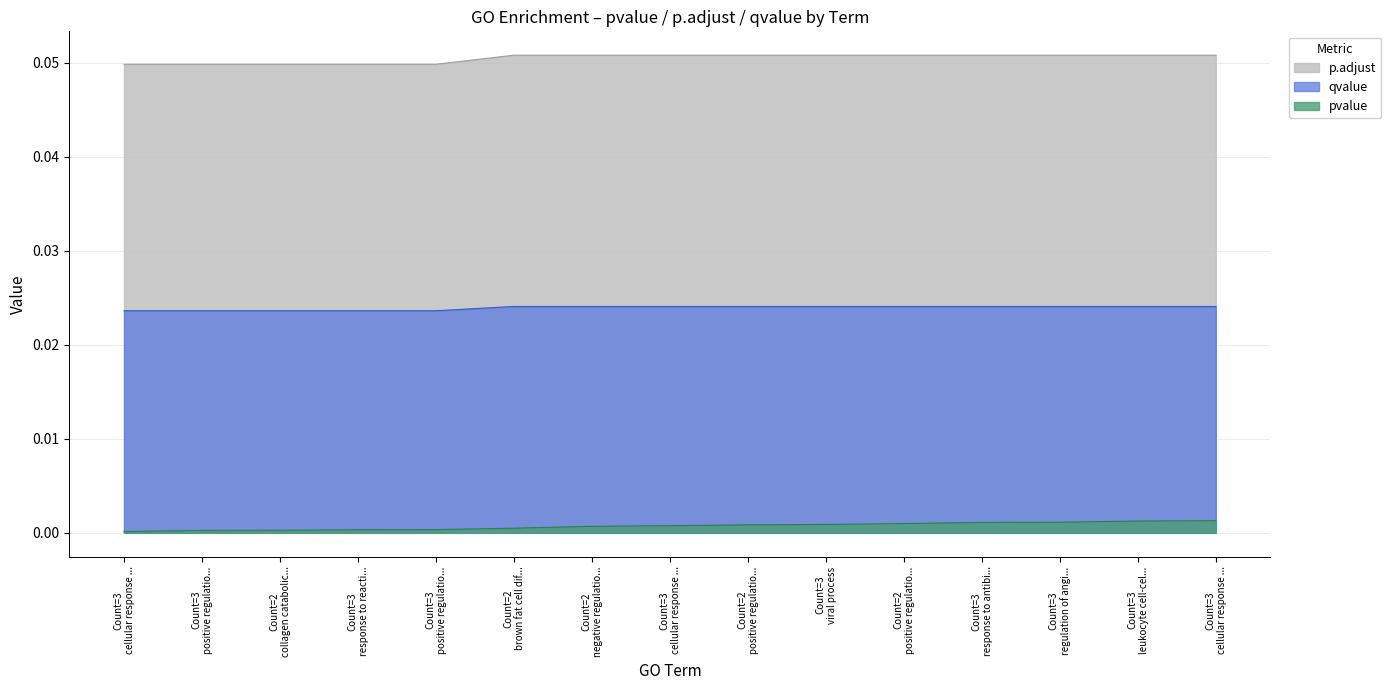

What are all the series names shown in the legend?

p.adjust, qvalue, pvalue